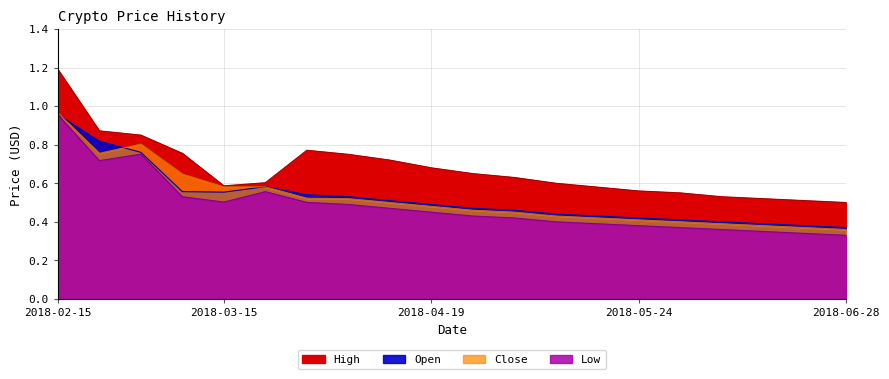

At which category is the sum across all series the highest?

2018-02-15